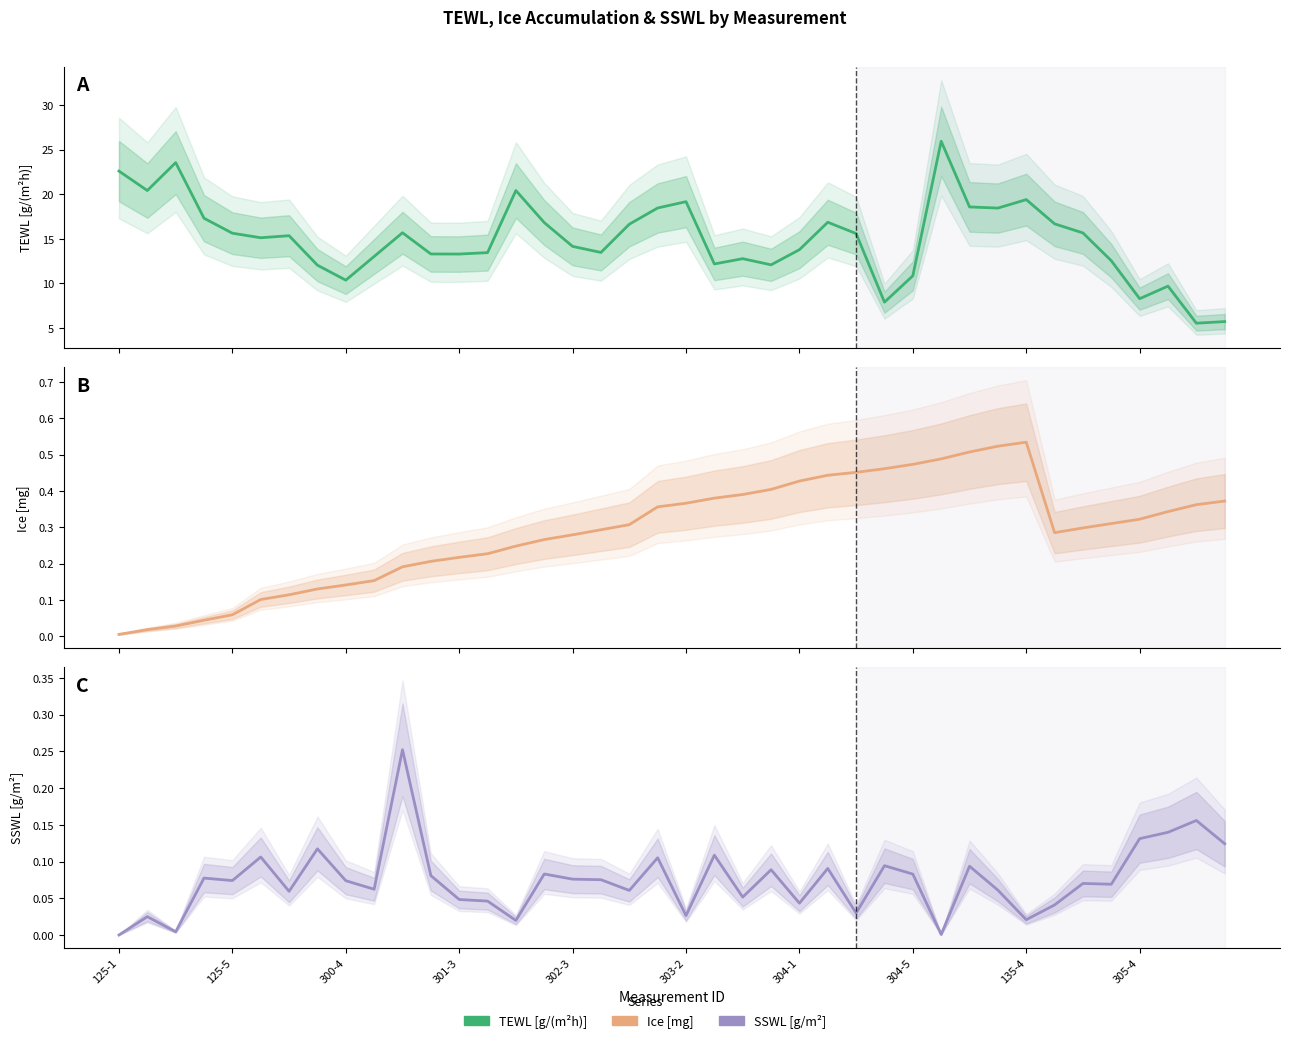

What is the spread (max minus min) of values at 305-4?

8.1